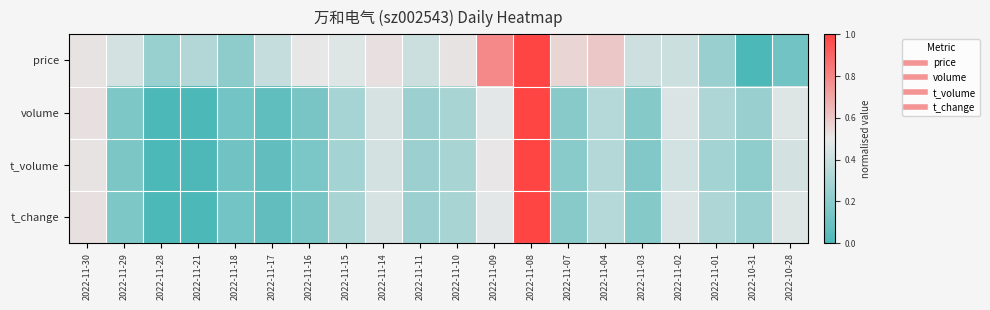

Reading right to left, extract all data points from this chart.

price: 2022-10-28=0.1	2022-10-31=0.0	2022-11-01=0.2	2022-11-02=0.4	2022-11-03=0.4	2022-11-04=0.6	2022-11-07=0.6	2022-11-08=1.0	2022-11-09=0.8	2022-11-10=0.5	2022-11-11=0.4	2022-11-14=0.5	2022-11-15=0.5	2022-11-16=0.5	2022-11-17=0.4	2022-11-18=0.2	2022-11-21=0.3	2022-11-28=0.2	2022-11-29=0.4	2022-11-30=0.5
volume: 2022-10-28=0.5	2022-10-31=0.2	2022-11-01=0.3	2022-11-02=0.5	2022-11-03=0.2	2022-11-04=0.3	2022-11-07=0.2	2022-11-08=1.0	2022-11-09=0.5	2022-11-10=0.3	2022-11-11=0.3	2022-11-14=0.4	2022-11-15=0.3	2022-11-16=0.1	2022-11-17=0.1	2022-11-18=0.1	2022-11-21=0.0	2022-11-28=0.0	2022-11-29=0.2	2022-11-30=0.5
t_volume: 2022-10-28=0.4	2022-10-31=0.2	2022-11-01=0.3	2022-11-02=0.4	2022-11-03=0.2	2022-11-04=0.3	2022-11-07=0.2	2022-11-08=1.0	2022-11-09=0.5	2022-11-10=0.3	2022-11-11=0.3	2022-11-14=0.4	2022-11-15=0.3	2022-11-16=0.1	2022-11-17=0.1	2022-11-18=0.1	2022-11-21=0.0	2022-11-28=0.0	2022-11-29=0.2	2022-11-30=0.5
t_change: 2022-10-28=0.5	2022-10-31=0.3	2022-11-01=0.3	2022-11-02=0.5	2022-11-03=0.2	2022-11-04=0.3	2022-11-07=0.2	2022-11-08=1.0	2022-11-09=0.5	2022-11-10=0.3	2022-11-11=0.3	2022-11-14=0.4	2022-11-15=0.3	2022-11-16=0.1	2022-11-17=0.1	2022-11-18=0.1	2022-11-21=0.0	2022-11-28=0.0	2022-11-29=0.2	2022-11-30=0.5